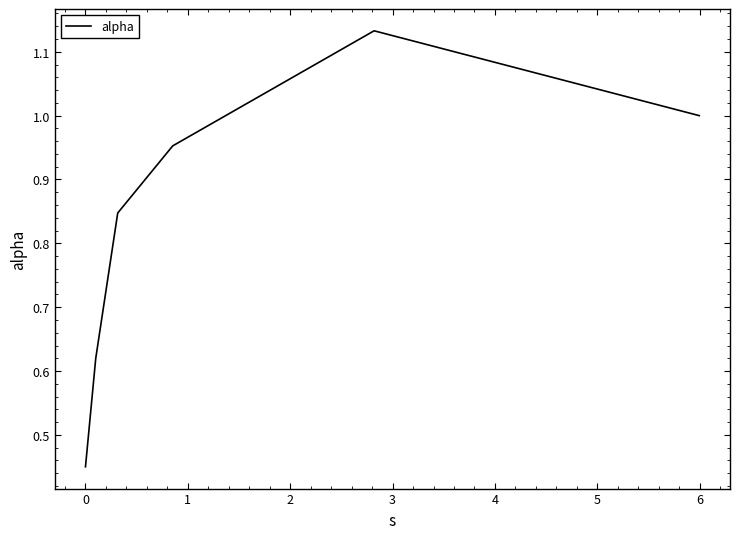

True or false: there are more than 0 points higher than both neighbors.

True